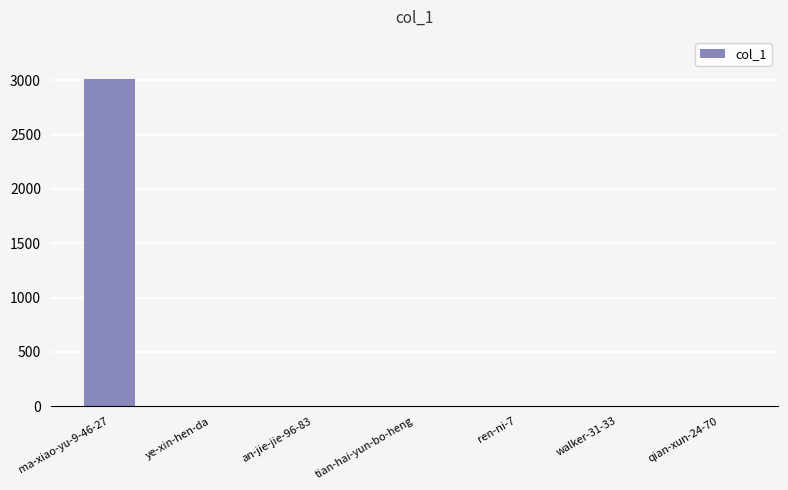

How many series are shown in this chart?

1